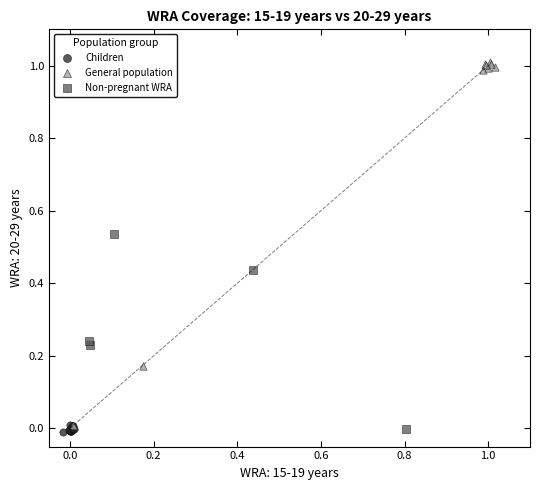

Which series has the widest spread of Y values?

General population